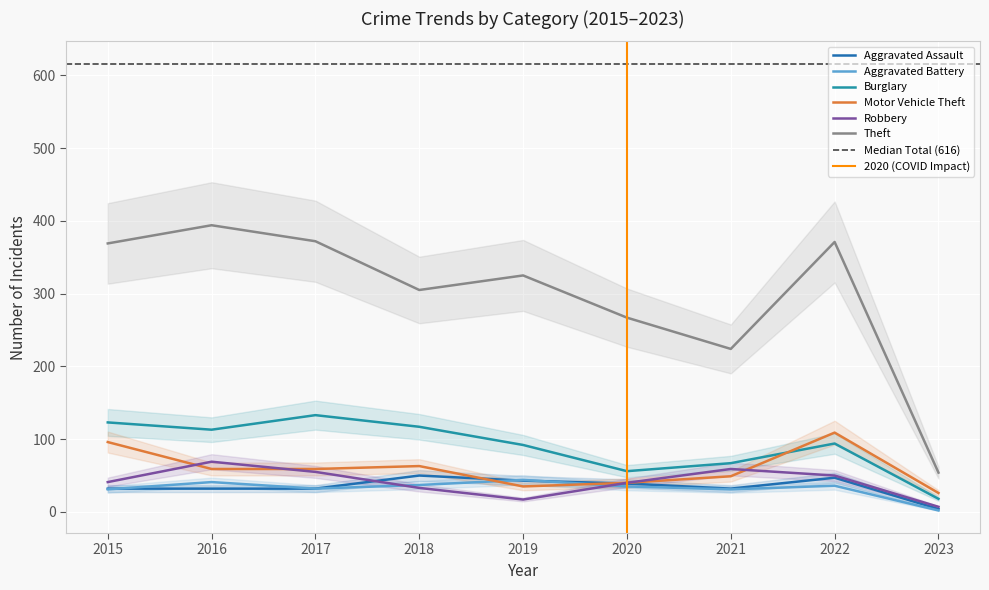

True or false: Robbery and Aggravated Assault intersect in this chart.

True